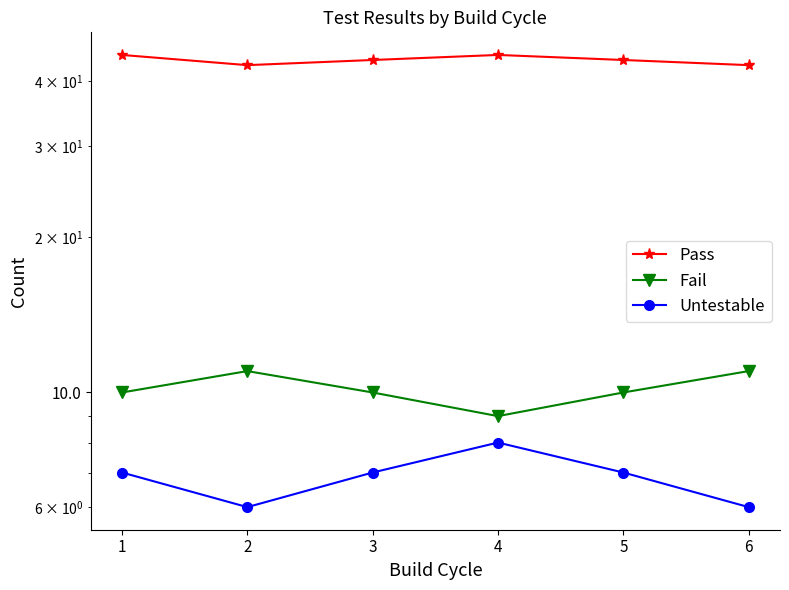

True or false: Untestable and Fail intersect in this chart.

False